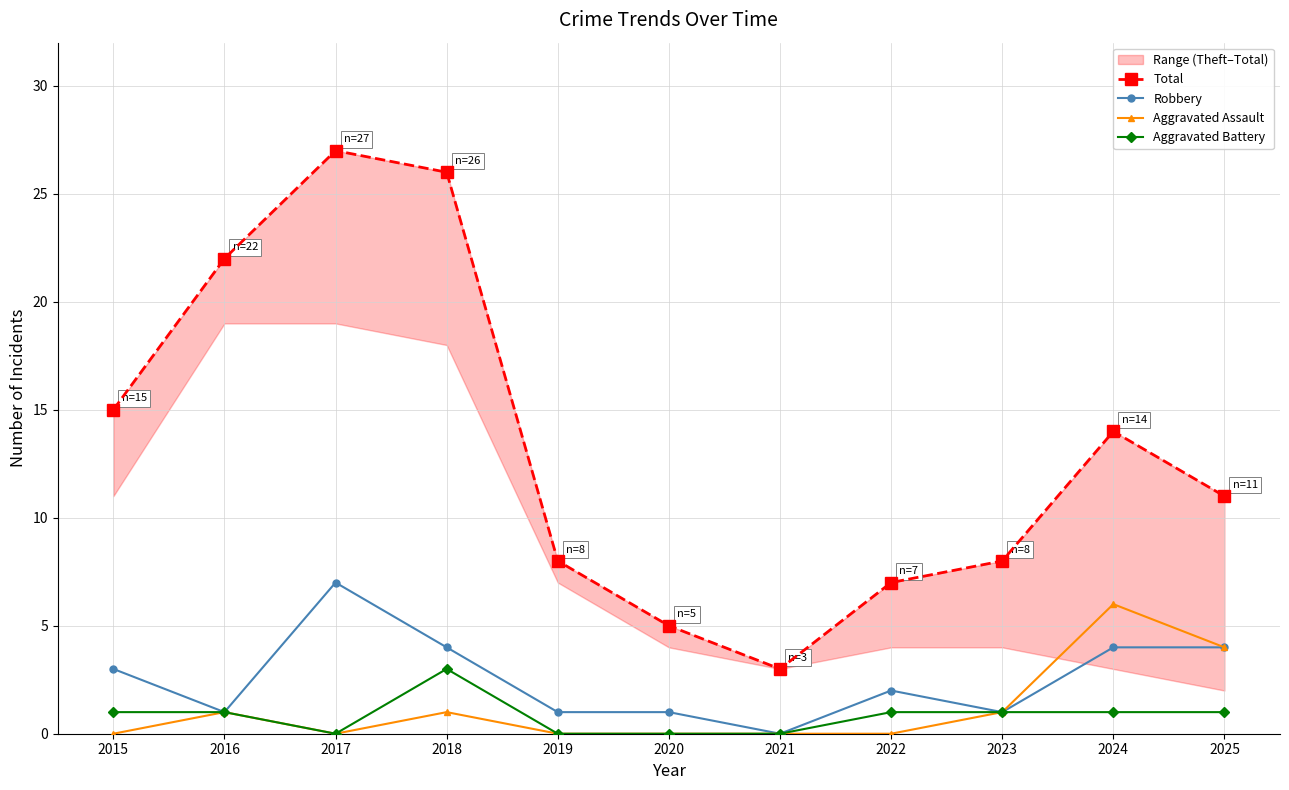

What is the value of the Aggravated Assault point at the 2nd from the left?

1